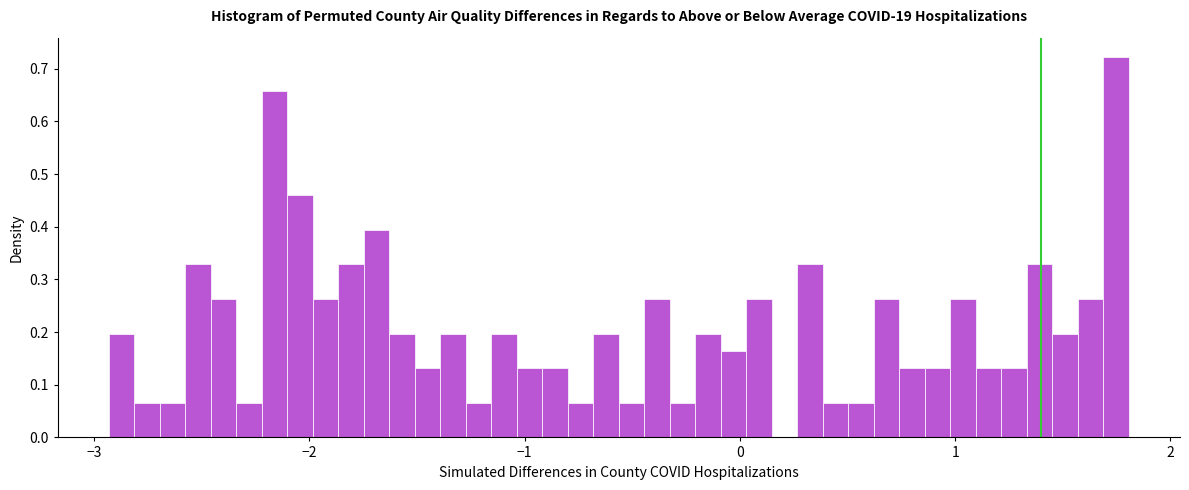

Around what value on the x-axis is the tallest bar? Give the approximate position of its centre, as read against the axis.

1.7